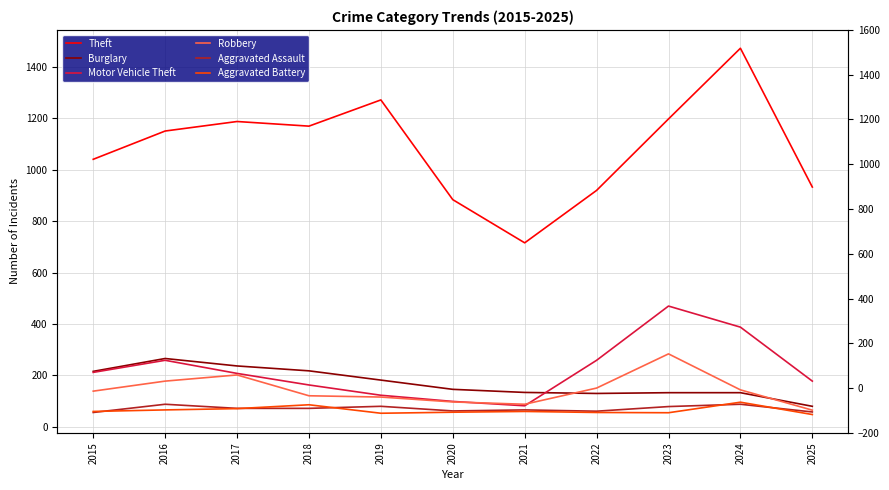

At how many categories does at least one series exceed 1294?

1